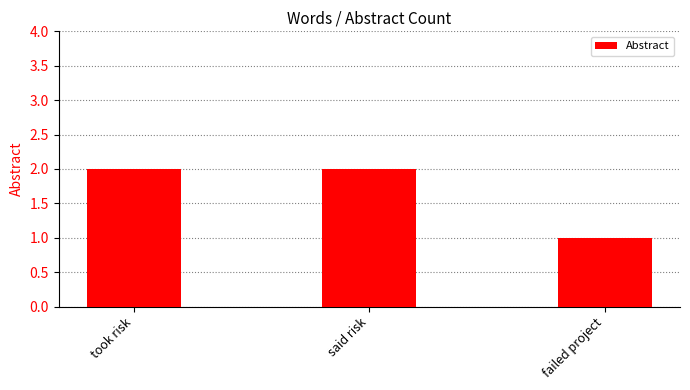

Read the value at took risk.

2